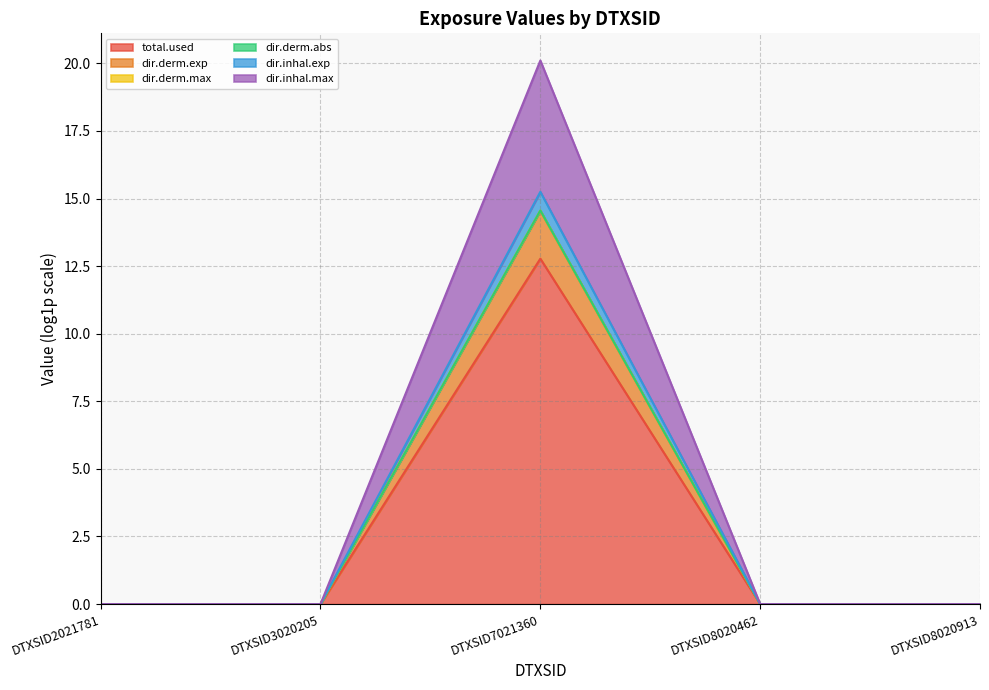

What are all the series names shown in the legend?

total.used, dir.derm.exp, dir.derm.max, dir.derm.abs, dir.inhal.exp, dir.inhal.max